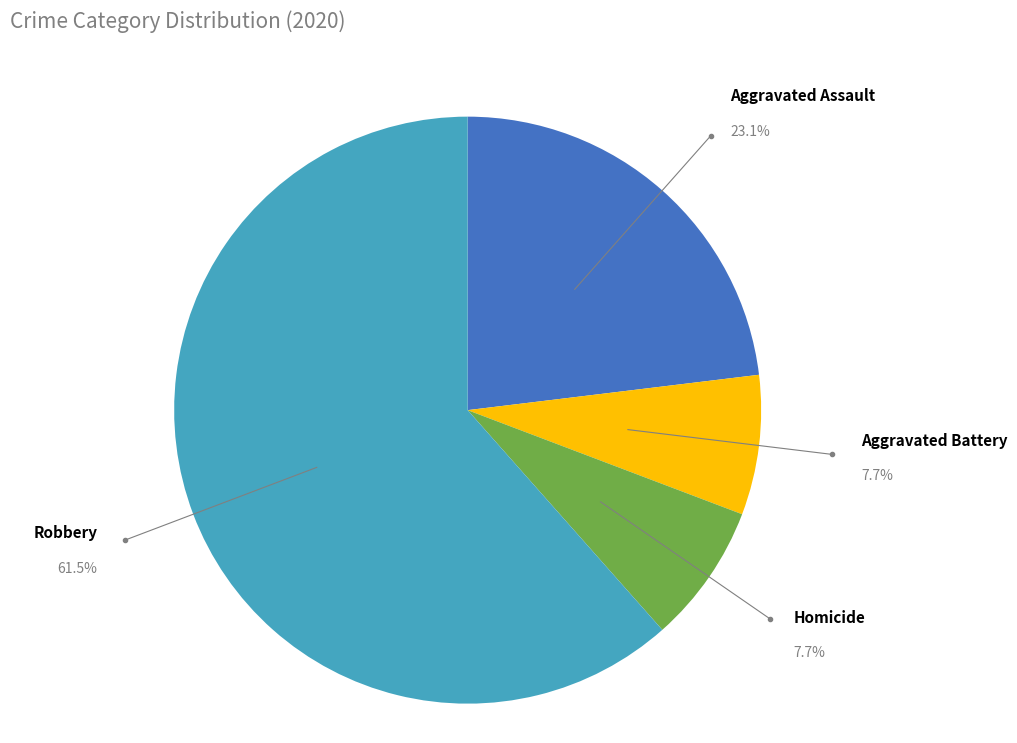

Count the number of slices in the pie.

4